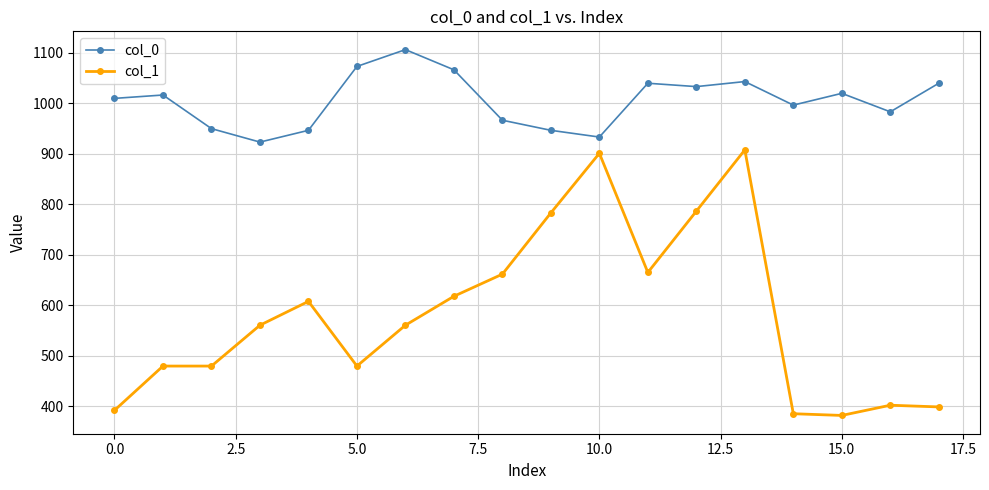

How many values in the col_0 series exceed 1016?

9